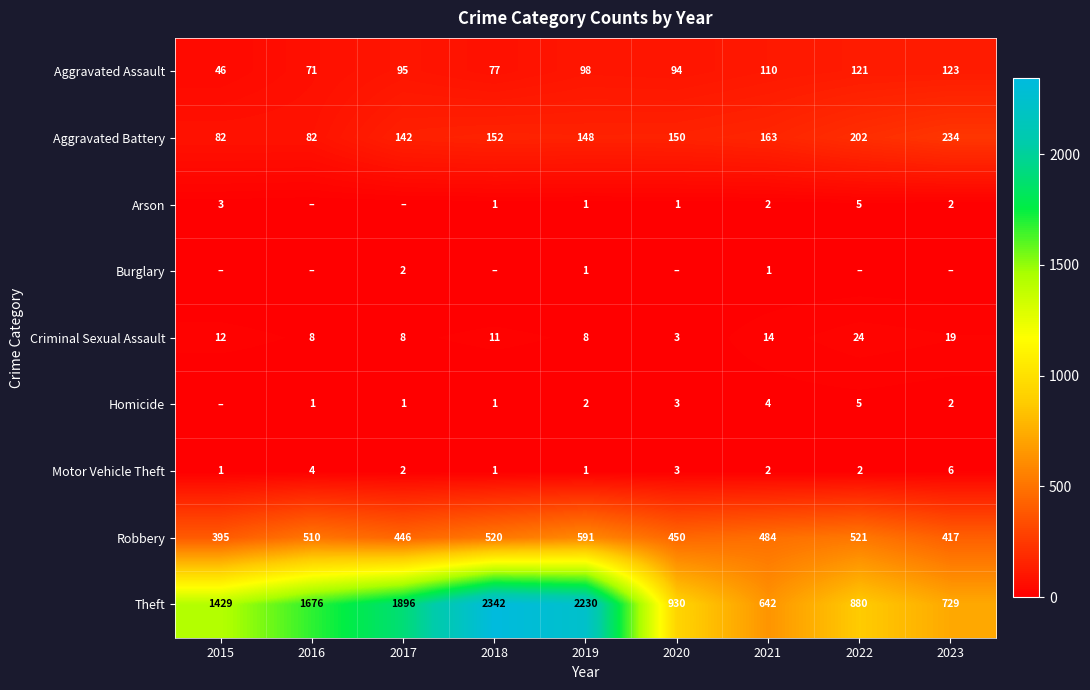

Is the value of Robbery at 2016 greater than the value of Aggravated Battery at 2018?

Yes